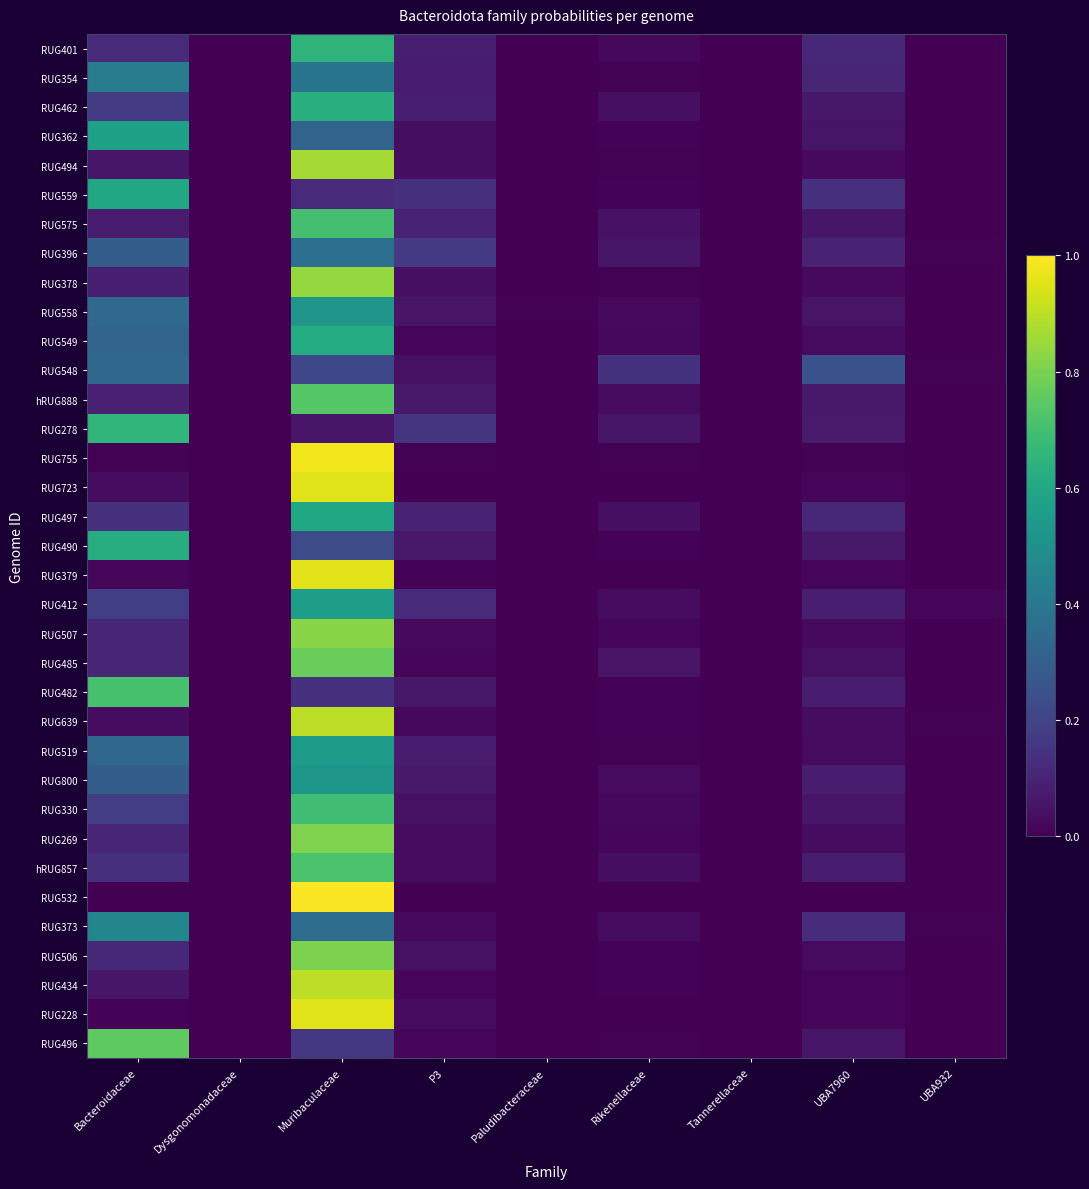

Reading right to left, transcribe all the data shown in this chart.

RUG401: UBA932=0.0	UBA7960=0.1	Tannerellaceae=0.0	Rikenellaceae=0.0	Paludibacteraceae=0.0	P3=0.1	Muribaculaceae=0.7	Dysgonomonadaceae=0.0	Bacteroidaceae=0.1
RUG354: UBA932=0.0	UBA7960=0.1	Tannerellaceae=0.0	Rikenellaceae=0.0	Paludibacteraceae=0.0	P3=0.1	Muribaculaceae=0.4	Dysgonomonadaceae=0.0	Bacteroidaceae=0.4
RUG462: UBA932=0.0	UBA7960=0.1	Tannerellaceae=0.0	Rikenellaceae=0.0	Paludibacteraceae=0.0	P3=0.1	Muribaculaceae=0.6	Dysgonomonadaceae=0.0	Bacteroidaceae=0.2
RUG362: UBA932=0.0	UBA7960=0.1	Tannerellaceae=0.0	Rikenellaceae=0.0	Paludibacteraceae=0.0	P3=0.0	Muribaculaceae=0.3	Dysgonomonadaceae=0.0	Bacteroidaceae=0.6
RUG494: UBA932=0.0	UBA7960=0.0	Tannerellaceae=0.0	Rikenellaceae=0.0	Paludibacteraceae=0.0	P3=0.0	Muribaculaceae=0.9	Dysgonomonadaceae=0.0	Bacteroidaceae=0.1
RUG559: UBA932=0.0	UBA7960=0.1	Tannerellaceae=0.0	Rikenellaceae=0.0	Paludibacteraceae=0.0	P3=0.1	Muribaculaceae=0.1	Dysgonomonadaceae=0.0	Bacteroidaceae=0.6
RUG575: UBA932=0.0	UBA7960=0.1	Tannerellaceae=0.0	Rikenellaceae=0.0	Paludibacteraceae=0.0	P3=0.1	Muribaculaceae=0.7	Dysgonomonadaceae=0.0	Bacteroidaceae=0.1
RUG396: UBA932=0.0	UBA7960=0.1	Tannerellaceae=0.0	Rikenellaceae=0.1	Paludibacteraceae=0.0	P3=0.2	Muribaculaceae=0.4	Dysgonomonadaceae=0.0	Bacteroidaceae=0.3
RUG378: UBA932=0.0	UBA7960=0.0	Tannerellaceae=0.0	Rikenellaceae=0.0	Paludibacteraceae=0.0	P3=0.0	Muribaculaceae=0.8	Dysgonomonadaceae=0.0	Bacteroidaceae=0.1
RUG558: UBA932=0.0	UBA7960=0.1	Tannerellaceae=0.0	Rikenellaceae=0.0	Paludibacteraceae=0.0	P3=0.1	Muribaculaceae=0.5	Dysgonomonadaceae=0.0	Bacteroidaceae=0.3
RUG549: UBA932=0.0	UBA7960=0.0	Tannerellaceae=0.0	Rikenellaceae=0.0	Paludibacteraceae=0.0	P3=0.0	Muribaculaceae=0.6	Dysgonomonadaceae=0.0	Bacteroidaceae=0.3
RUG548: UBA932=0.0	UBA7960=0.3	Tannerellaceae=0.0	Rikenellaceae=0.1	Paludibacteraceae=0.0	P3=0.0	Muribaculaceae=0.2	Dysgonomonadaceae=0.0	Bacteroidaceae=0.3
hRUG888: UBA932=0.0	UBA7960=0.1	Tannerellaceae=0.0	Rikenellaceae=0.0	Paludibacteraceae=0.0	P3=0.1	Muribaculaceae=0.7	Dysgonomonadaceae=0.0	Bacteroidaceae=0.1
RUG278: UBA932=0.0	UBA7960=0.1	Tannerellaceae=0.0	Rikenellaceae=0.1	Paludibacteraceae=0.0	P3=0.1	Muribaculaceae=0.1	Dysgonomonadaceae=0.0	Bacteroidaceae=0.7
RUG755: UBA932=0.0	UBA7960=0.0	Tannerellaceae=0.0	Rikenellaceae=0.0	Paludibacteraceae=0.0	P3=0.0	Muribaculaceae=1.0	Dysgonomonadaceae=0.0	Bacteroidaceae=0.0
RUG723: UBA932=0.0	UBA7960=0.0	Tannerellaceae=0.0	Rikenellaceae=0.0	Paludibacteraceae=0.0	P3=0.0	Muribaculaceae=1.0	Dysgonomonadaceae=0.0	Bacteroidaceae=0.0
RUG497: UBA932=0.0	UBA7960=0.1	Tannerellaceae=0.0	Rikenellaceae=0.0	Paludibacteraceae=0.0	P3=0.1	Muribaculaceae=0.6	Dysgonomonadaceae=0.0	Bacteroidaceae=0.1
RUG490: UBA932=0.0	UBA7960=0.1	Tannerellaceae=0.0	Rikenellaceae=0.0	Paludibacteraceae=0.0	P3=0.1	Muribaculaceae=0.2	Dysgonomonadaceae=0.0	Bacteroidaceae=0.6
RUG379: UBA932=0.0	UBA7960=0.0	Tannerellaceae=0.0	Rikenellaceae=0.0	Paludibacteraceae=0.0	P3=0.0	Muribaculaceae=1.0	Dysgonomonadaceae=0.0	Bacteroidaceae=0.0
RUG412: UBA932=0.0	UBA7960=0.1	Tannerellaceae=0.0	Rikenellaceae=0.0	Paludibacteraceae=0.0	P3=0.1	Muribaculaceae=0.6	Dysgonomonadaceae=0.0	Bacteroidaceae=0.2
RUG507: UBA932=0.0	UBA7960=0.0	Tannerellaceae=0.0	Rikenellaceae=0.0	Paludibacteraceae=0.0	P3=0.0	Muribaculaceae=0.8	Dysgonomonadaceae=0.0	Bacteroidaceae=0.1
RUG485: UBA932=0.0	UBA7960=0.0	Tannerellaceae=0.0	Rikenellaceae=0.1	Paludibacteraceae=0.0	P3=0.0	Muribaculaceae=0.8	Dysgonomonadaceae=0.0	Bacteroidaceae=0.1
RUG482: UBA932=0.0	UBA7960=0.1	Tannerellaceae=0.0	Rikenellaceae=0.0	Paludibacteraceae=0.0	P3=0.1	Muribaculaceae=0.1	Dysgonomonadaceae=0.0	Bacteroidaceae=0.7
RUG639: UBA932=0.0	UBA7960=0.0	Tannerellaceae=0.0	Rikenellaceae=0.0	Paludibacteraceae=0.0	P3=0.0	Muribaculaceae=0.9	Dysgonomonadaceae=0.0	Bacteroidaceae=0.0
RUG519: UBA932=0.0	UBA7960=0.0	Tannerellaceae=0.0	Rikenellaceae=0.0	Paludibacteraceae=0.0	P3=0.1	Muribaculaceae=0.6	Dysgonomonadaceae=0.0	Bacteroidaceae=0.3
RUG800: UBA932=0.0	UBA7960=0.1	Tannerellaceae=0.0	Rikenellaceae=0.0	Paludibacteraceae=0.0	P3=0.1	Muribaculaceae=0.5	Dysgonomonadaceae=0.0	Bacteroidaceae=0.3
RUG330: UBA932=0.0	UBA7960=0.1	Tannerellaceae=0.0	Rikenellaceae=0.0	Paludibacteraceae=0.0	P3=0.0	Muribaculaceae=0.7	Dysgonomonadaceae=0.0	Bacteroidaceae=0.2
RUG269: UBA932=0.0	UBA7960=0.0	Tannerellaceae=0.0	Rikenellaceae=0.0	Paludibacteraceae=0.0	P3=0.0	Muribaculaceae=0.8	Dysgonomonadaceae=0.0	Bacteroidaceae=0.1
hRUG857: UBA932=0.0	UBA7960=0.1	Tannerellaceae=0.0	Rikenellaceae=0.0	Paludibacteraceae=0.0	P3=0.0	Muribaculaceae=0.7	Dysgonomonadaceae=0.0	Bacteroidaceae=0.1
RUG532: UBA932=0.0	UBA7960=0.0	Tannerellaceae=0.0	Rikenellaceae=0.0	Paludibacteraceae=0.0	P3=0.0	Muribaculaceae=1.0	Dysgonomonadaceae=0.0	Bacteroidaceae=0.0
RUG373: UBA932=0.0	UBA7960=0.1	Tannerellaceae=0.0	Rikenellaceae=0.0	Paludibacteraceae=0.0	P3=0.0	Muribaculaceae=0.4	Dysgonomonadaceae=0.0	Bacteroidaceae=0.5
RUG506: UBA932=0.0	UBA7960=0.0	Tannerellaceae=0.0	Rikenellaceae=0.0	Paludibacteraceae=0.0	P3=0.0	Muribaculaceae=0.8	Dysgonomonadaceae=0.0	Bacteroidaceae=0.1
RUG434: UBA932=0.0	UBA7960=0.0	Tannerellaceae=0.0	Rikenellaceae=0.0	Paludibacteraceae=0.0	P3=0.0	Muribaculaceae=0.9	Dysgonomonadaceae=0.0	Bacteroidaceae=0.1
RUG228: UBA932=0.0	UBA7960=0.0	Tannerellaceae=0.0	Rikenellaceae=0.0	Paludibacteraceae=0.0	P3=0.0	Muribaculaceae=0.9	Dysgonomonadaceae=0.0	Bacteroidaceae=0.0
RUG496: UBA932=0.0	UBA7960=0.1	Tannerellaceae=0.0	Rikenellaceae=0.0	Paludibacteraceae=0.0	P3=0.0	Muribaculaceae=0.2	Dysgonomonadaceae=0.0	Bacteroidaceae=0.8